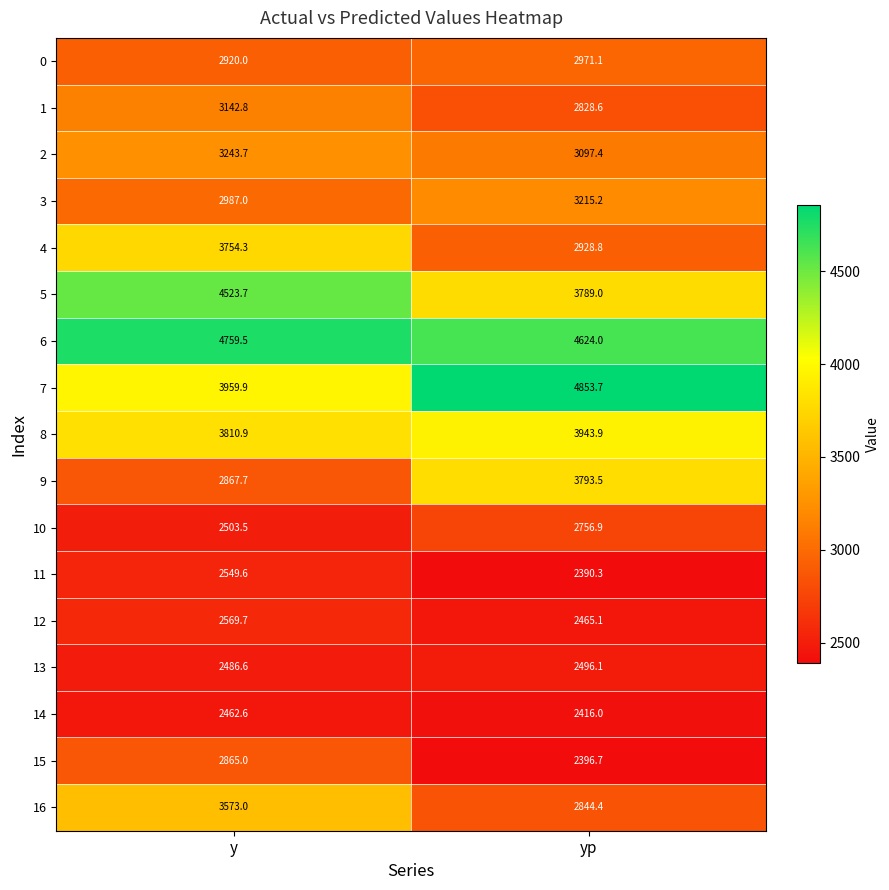

How many data points in 2 are less than 3243?

1